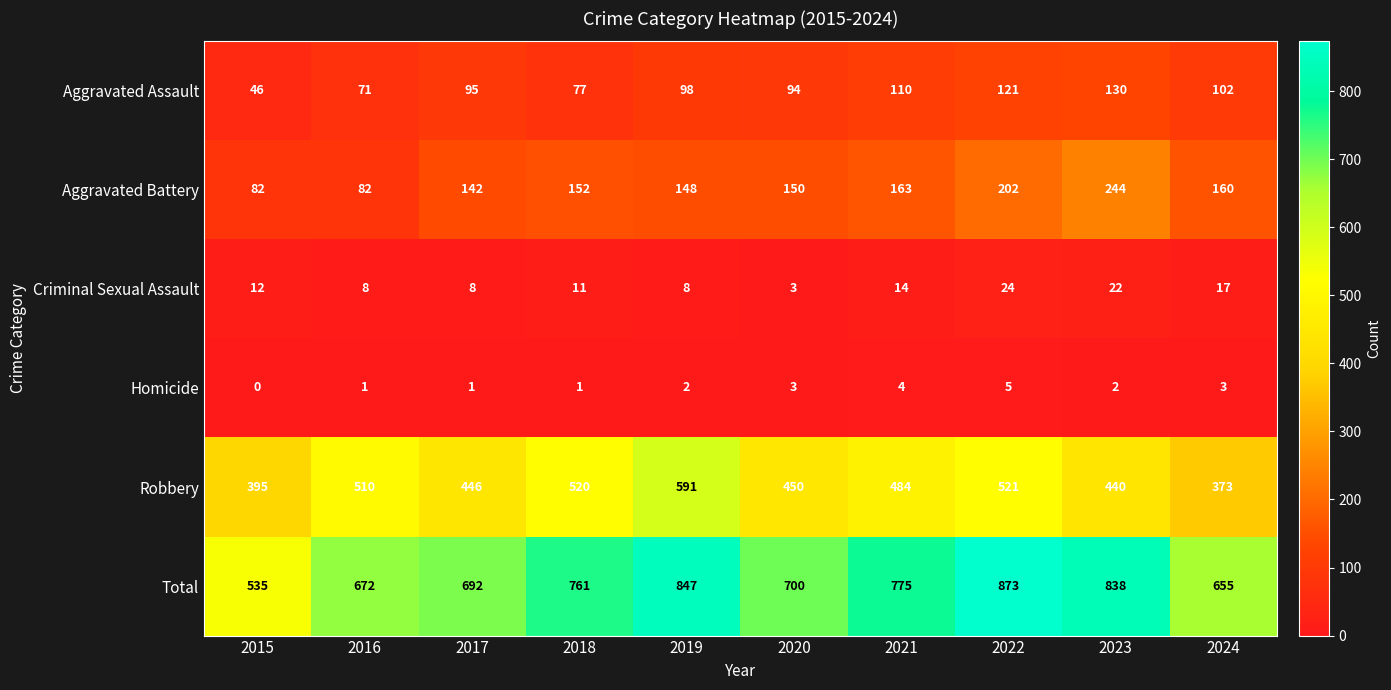

What is the greatest value displayed?

873